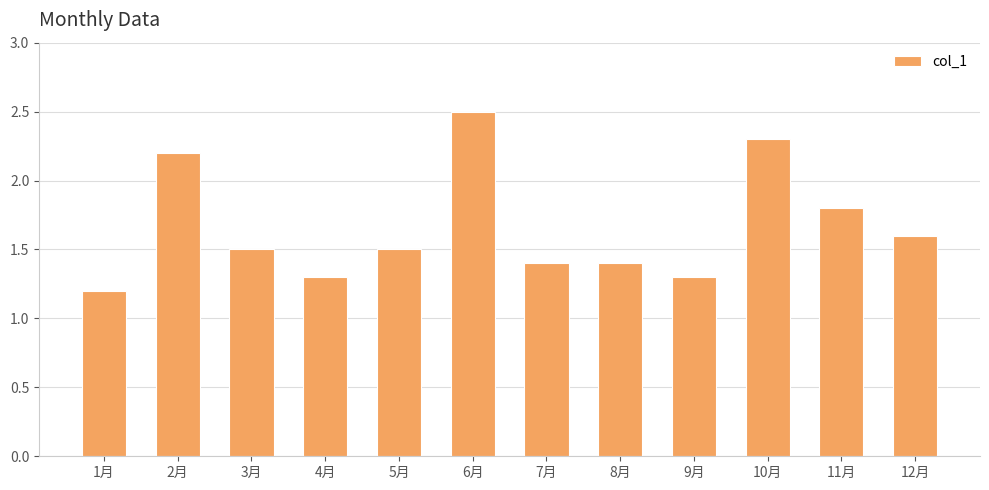

What is the difference between the values at 6月 and 1月?

1.3